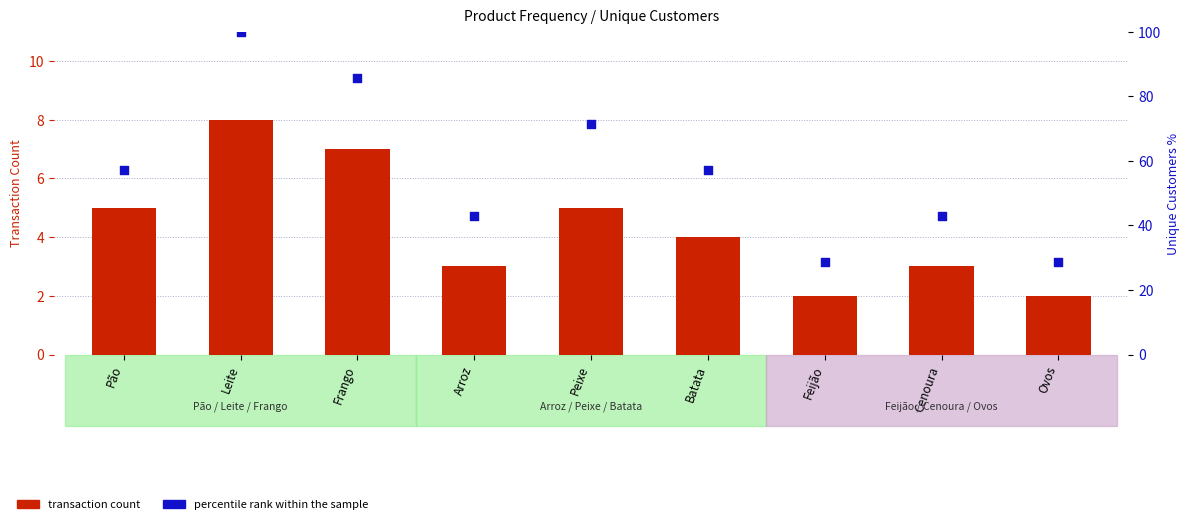

What are all the series names shown in the legend?

transaction count, percentile rank within the sample